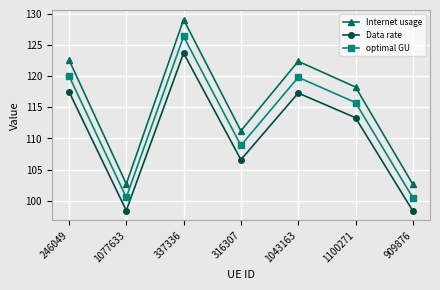

What is the label of the 4th point from the left?

316307